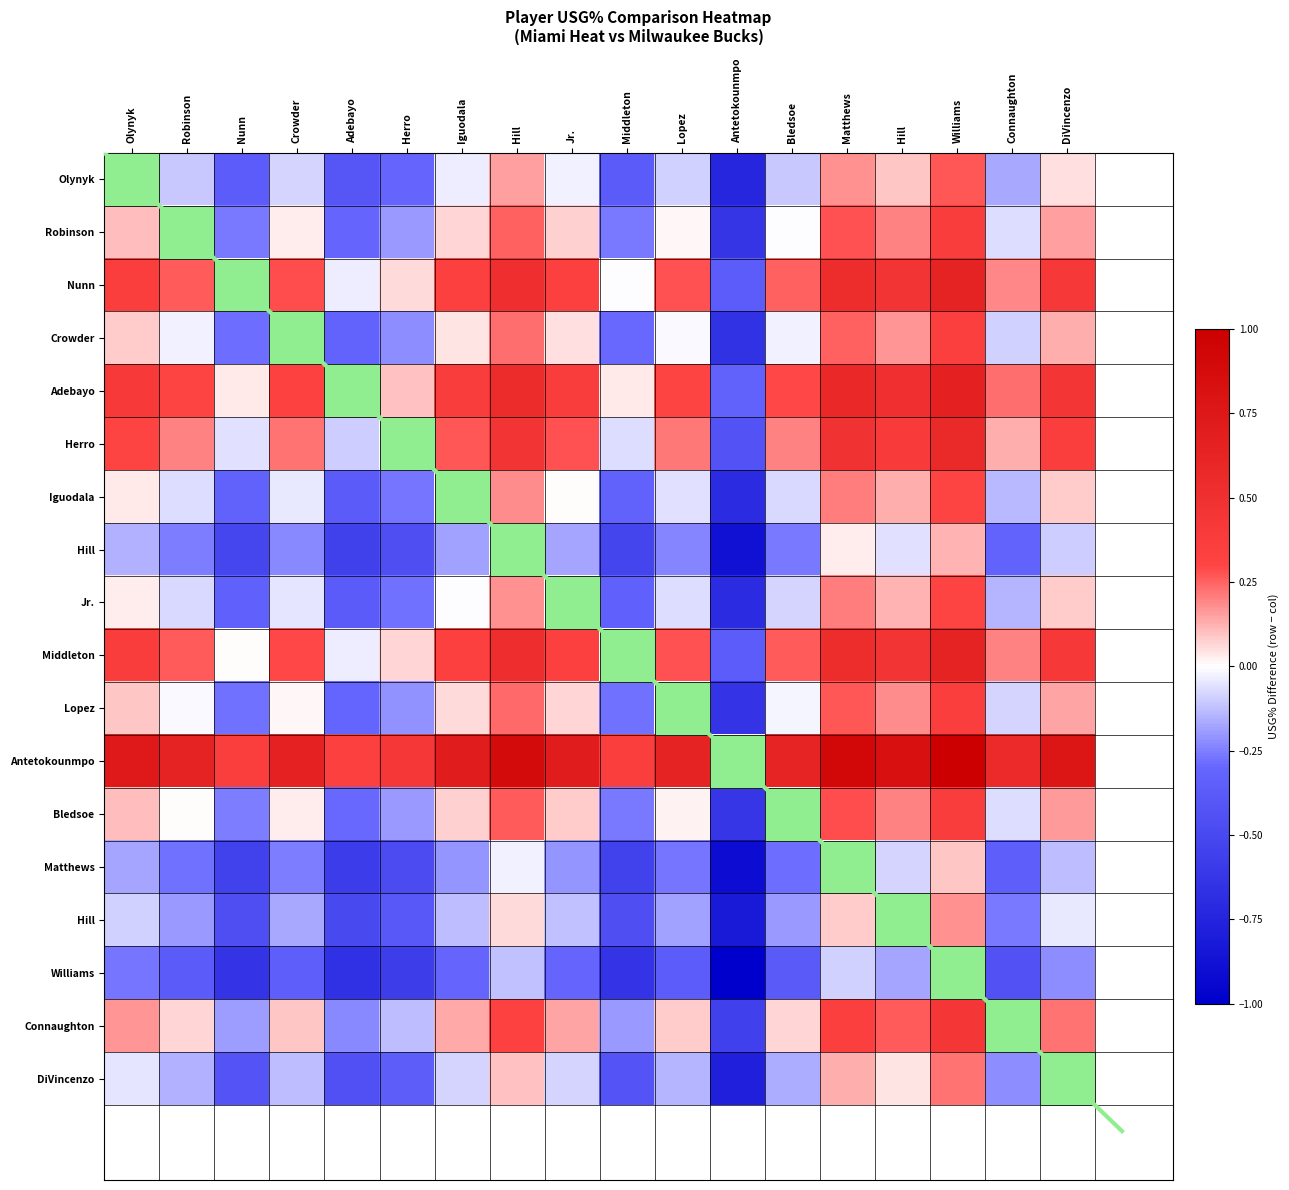

Where does the data first go above 0?

Hill